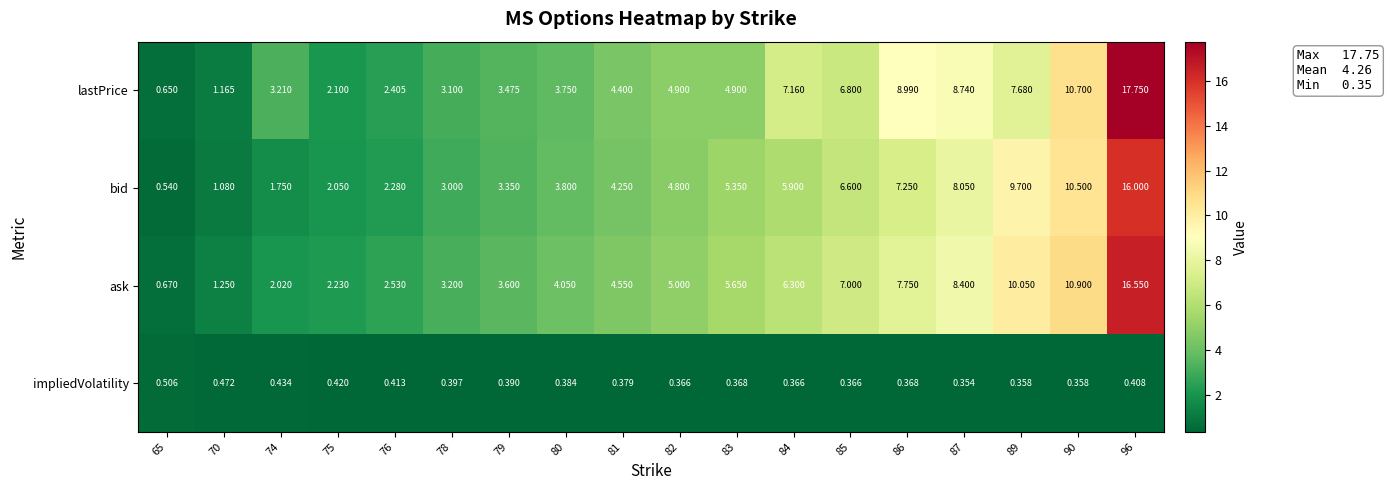

Which series has the largest range (max minus min)?

lastPrice